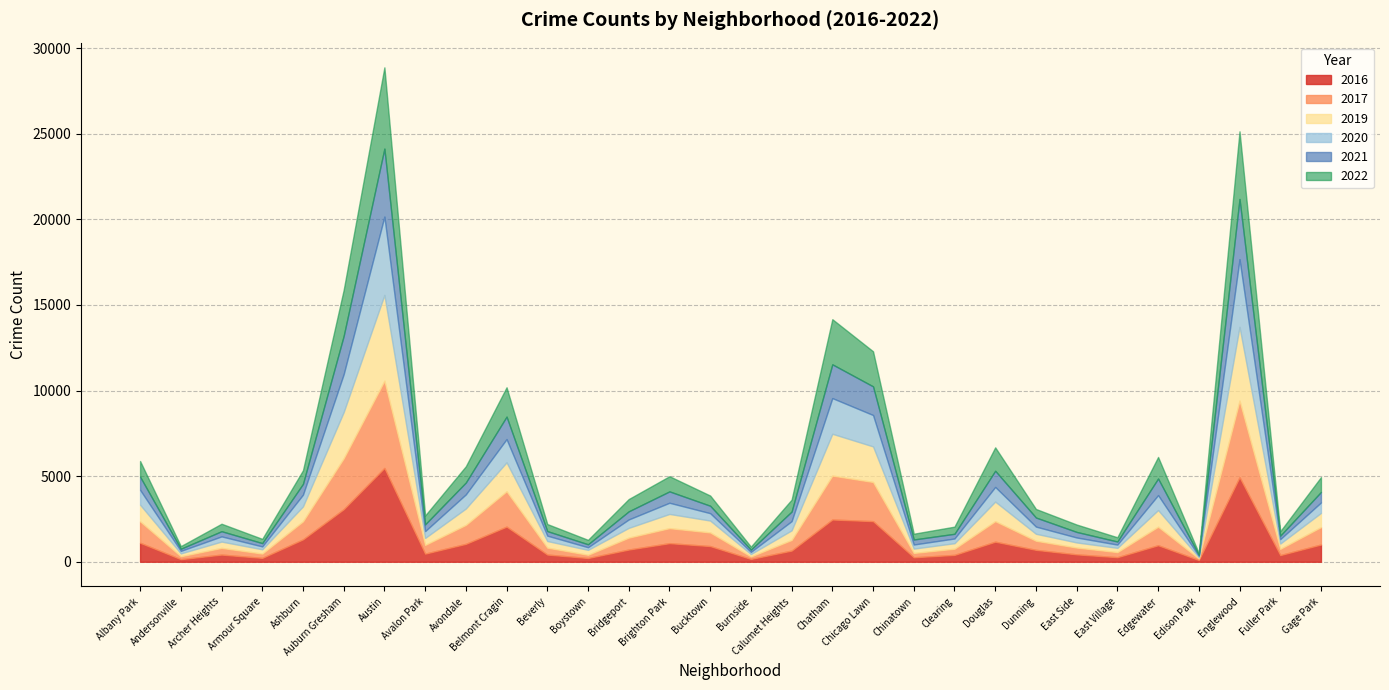

The 2017 series shows 251 at Armour Square. True or false?

True